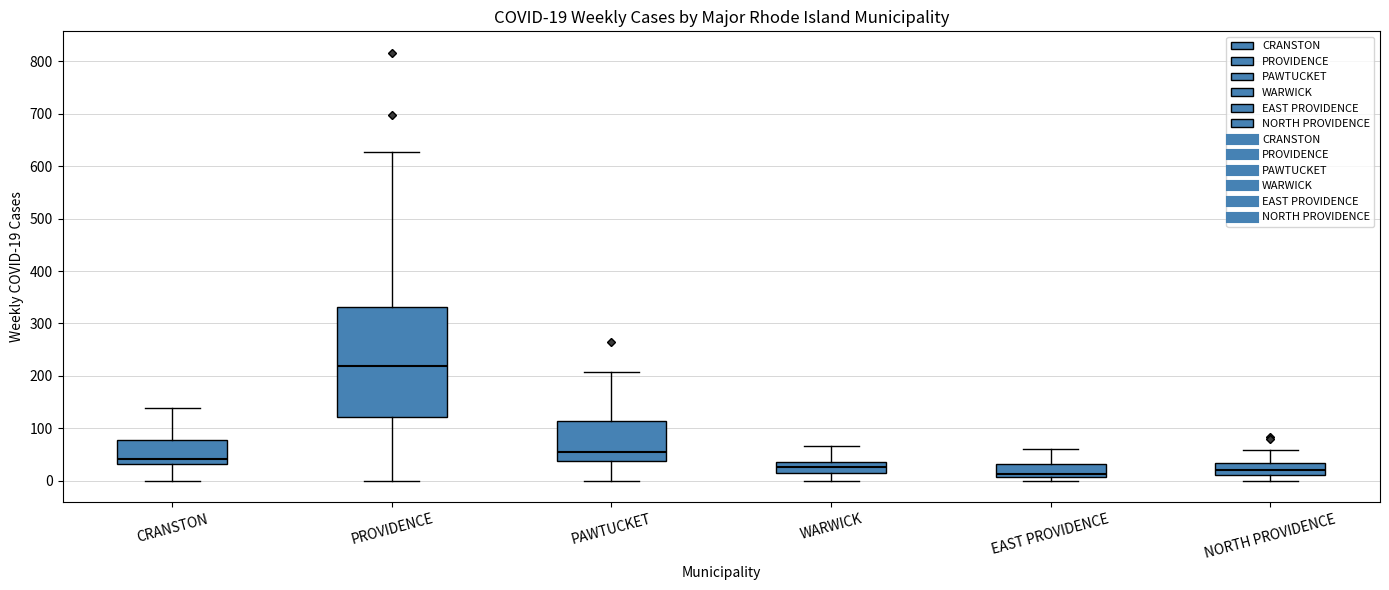

Which box is the tallest, from its lower edge to its upper edge?

PROVIDENCE